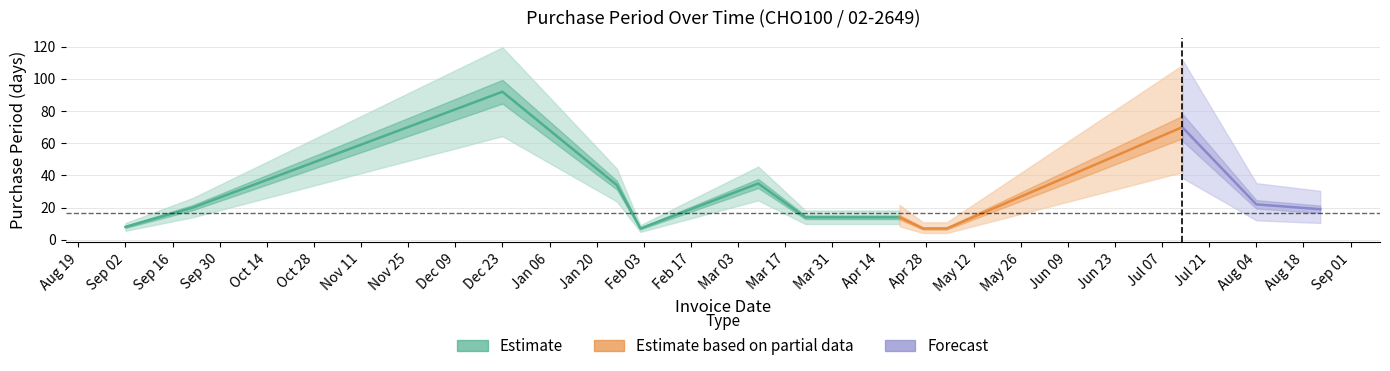

What is the difference between the maximum and minimum values?

85